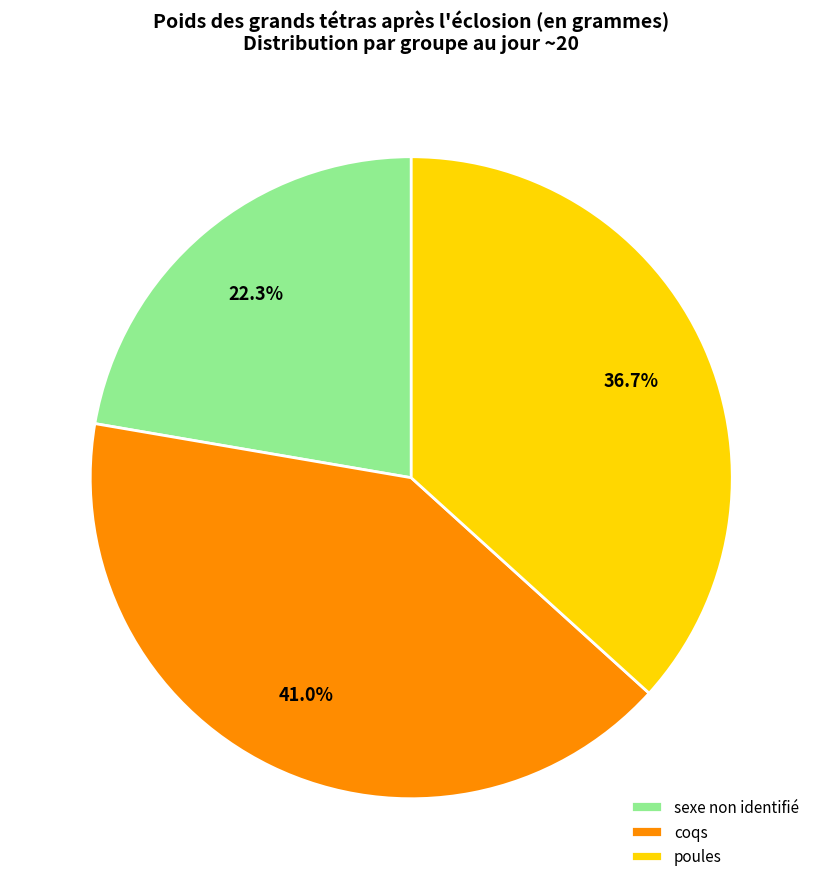

To the nearest percent, what percentage of the pie is sexe non identifié?

22%